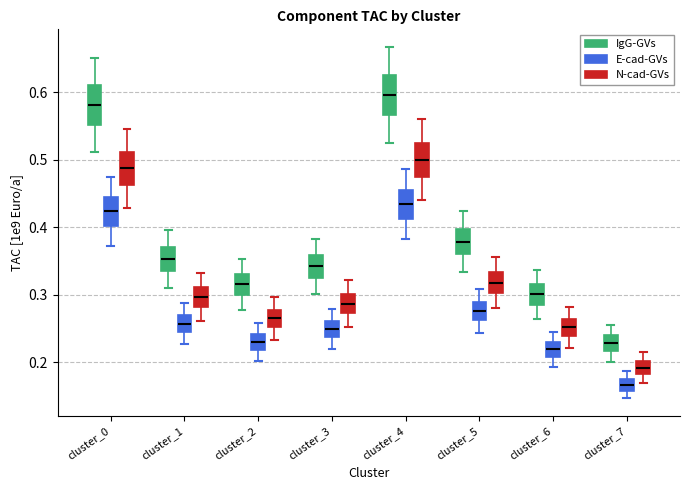

Which box has the lowest median line?

cluster_7 (E-cad-GVs)